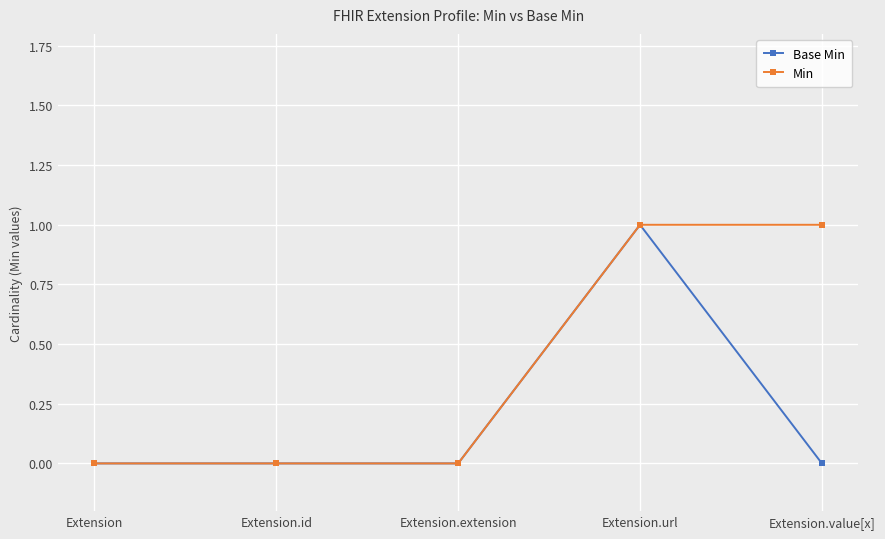

At which category is the sum across all series the highest?

Extension.url